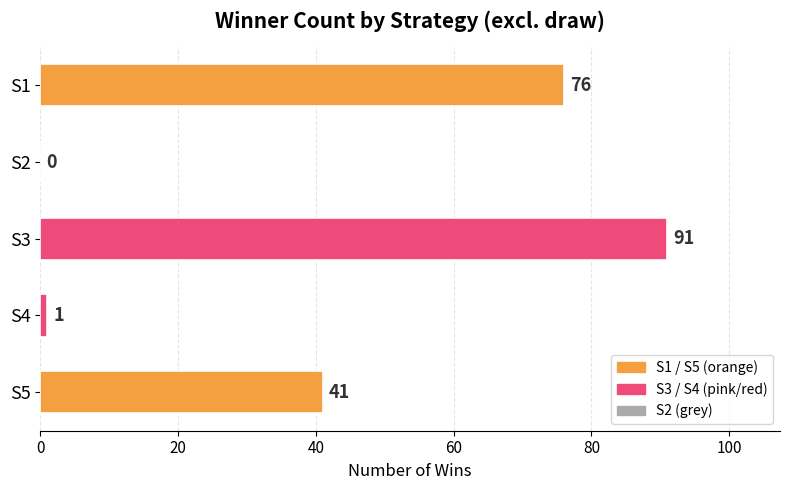

How many positive values are there?

4